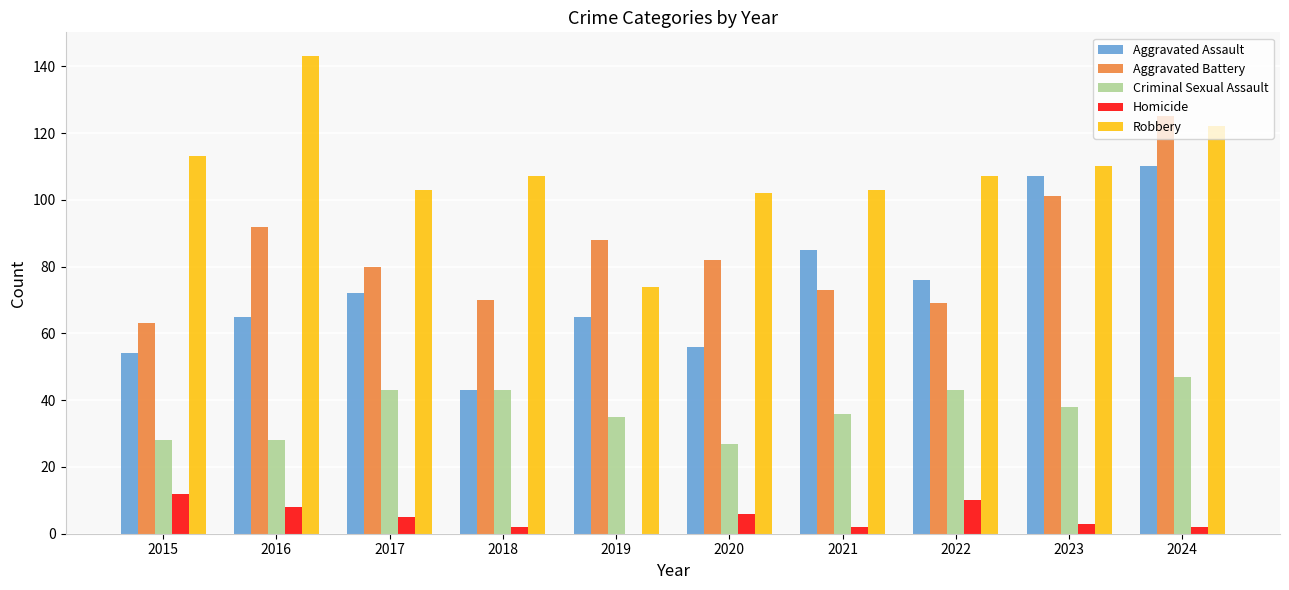

Is it true that Criminal Sexual Assault equals 7 at 2020?

False